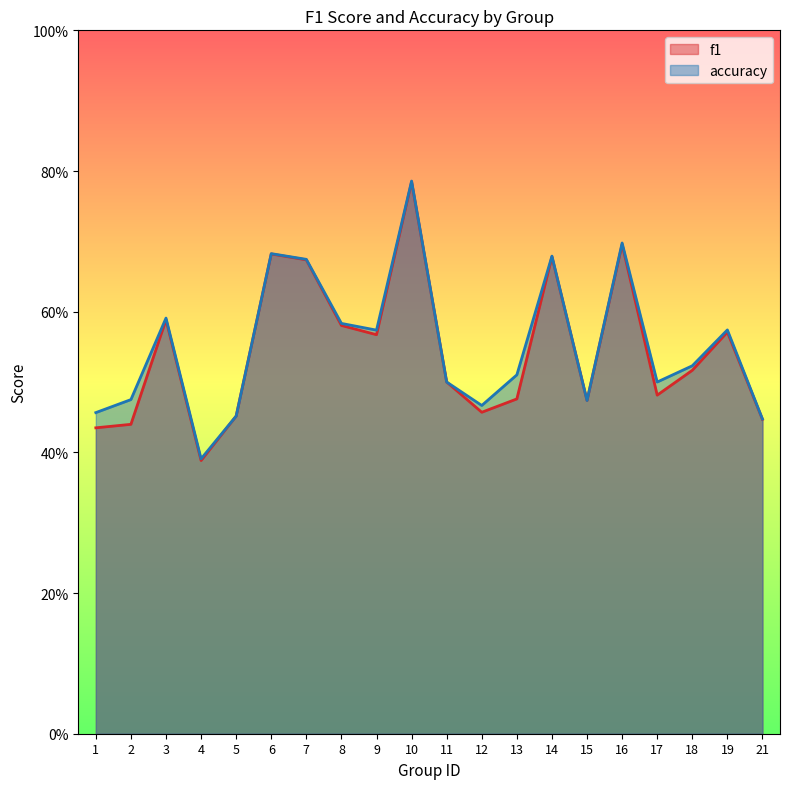

The value of f1 at 18 is 0.5. True or false?

True